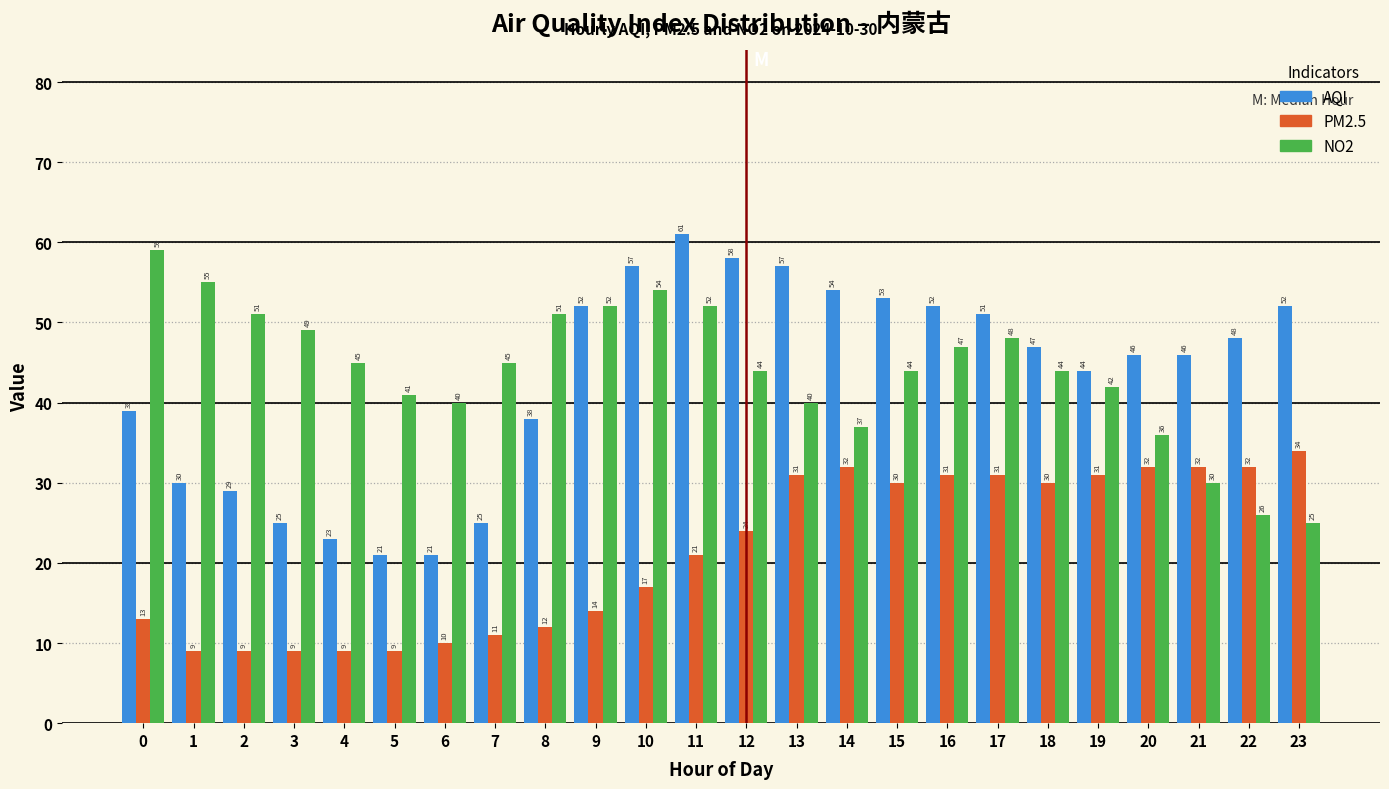

Reading left to right, what are all the values shown in this chart?

AQI: 39	30	29	25	23	21	21	25	38	52	57	61	58	57	54	53	52	51	47	44	46	46	48	52
PM2.5: 13	9	9	9	9	9	10	11	12	14	17	21	24	31	32	30	31	31	30	31	32	32	32	34
NO2: 59	55	51	49	45	41	40	45	51	52	54	52	44	40	37	44	47	48	44	42	36	30	26	25